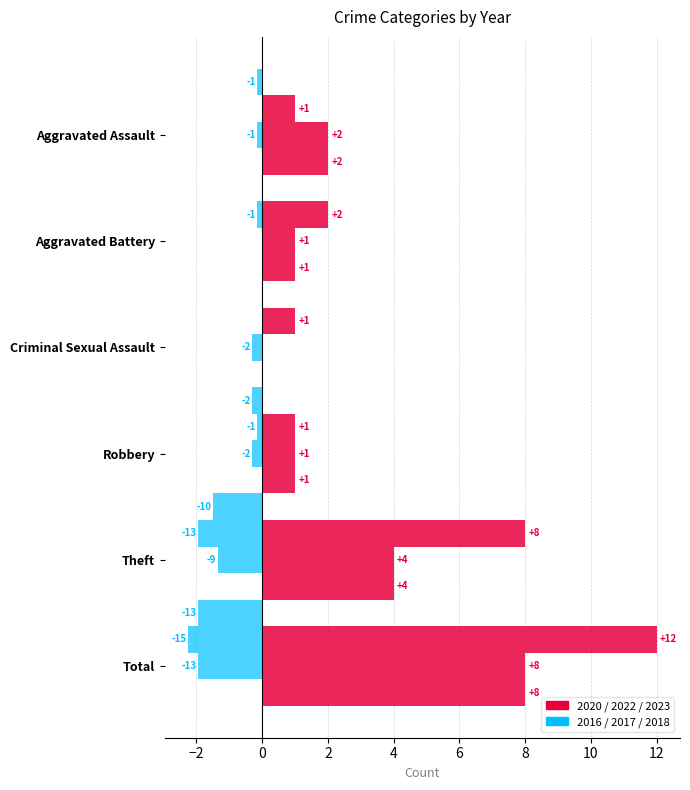

How many series are shown in this chart?

6